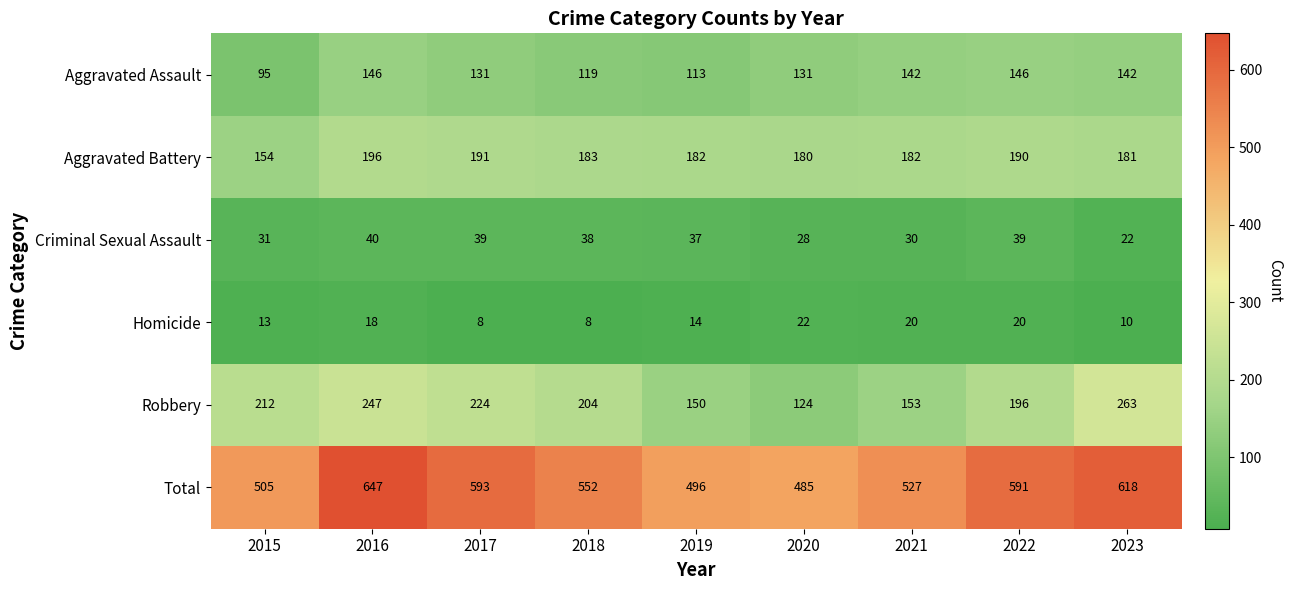

What is the sum of all Aggravated Battery values?

1639